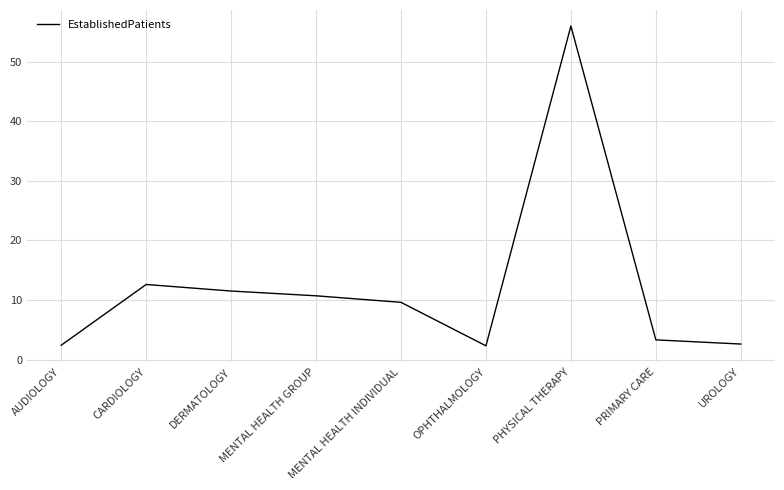

Is it true that the value at DERMATOLOGY is 11.5?

True